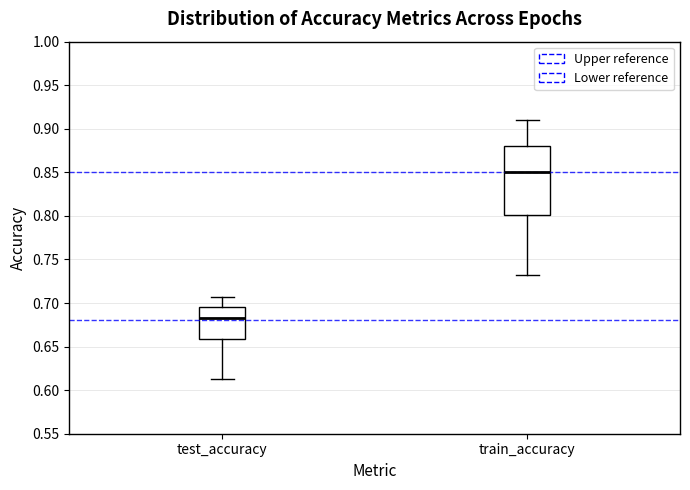

Where is the lower edge of the box for train_accuracy on the y-axis? The values are not printed on the chart, so give them approximately, as read against the axis.

0.800